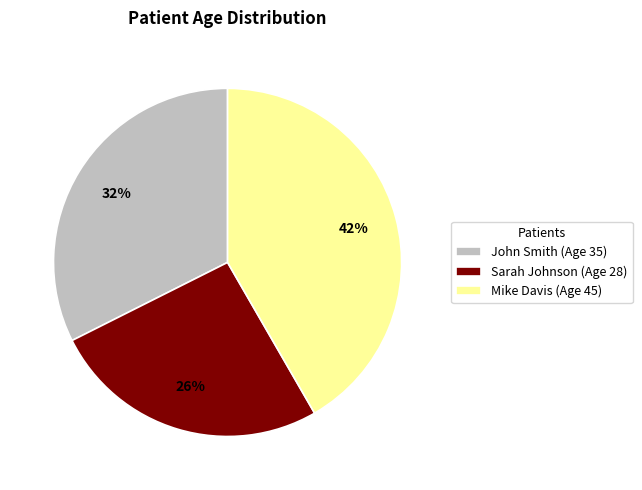

What percentage is the John Smith slice, to the nearest percent?

32%